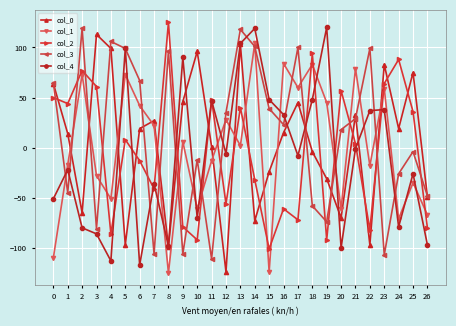

Between 15 and 22, which series saw the biggest shift?

col_1